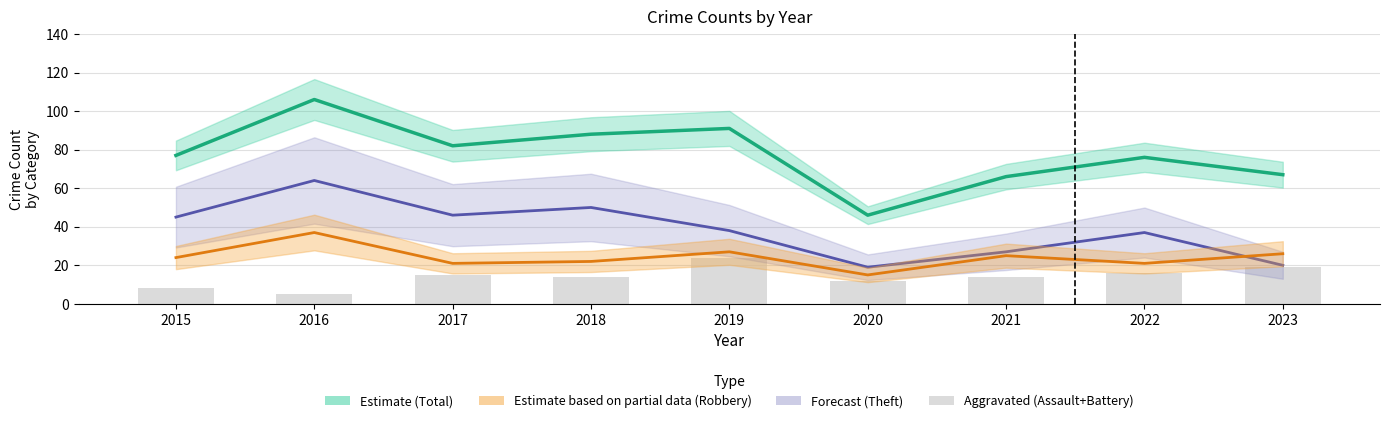

Between 2023 and 2020, which is larger?

2023